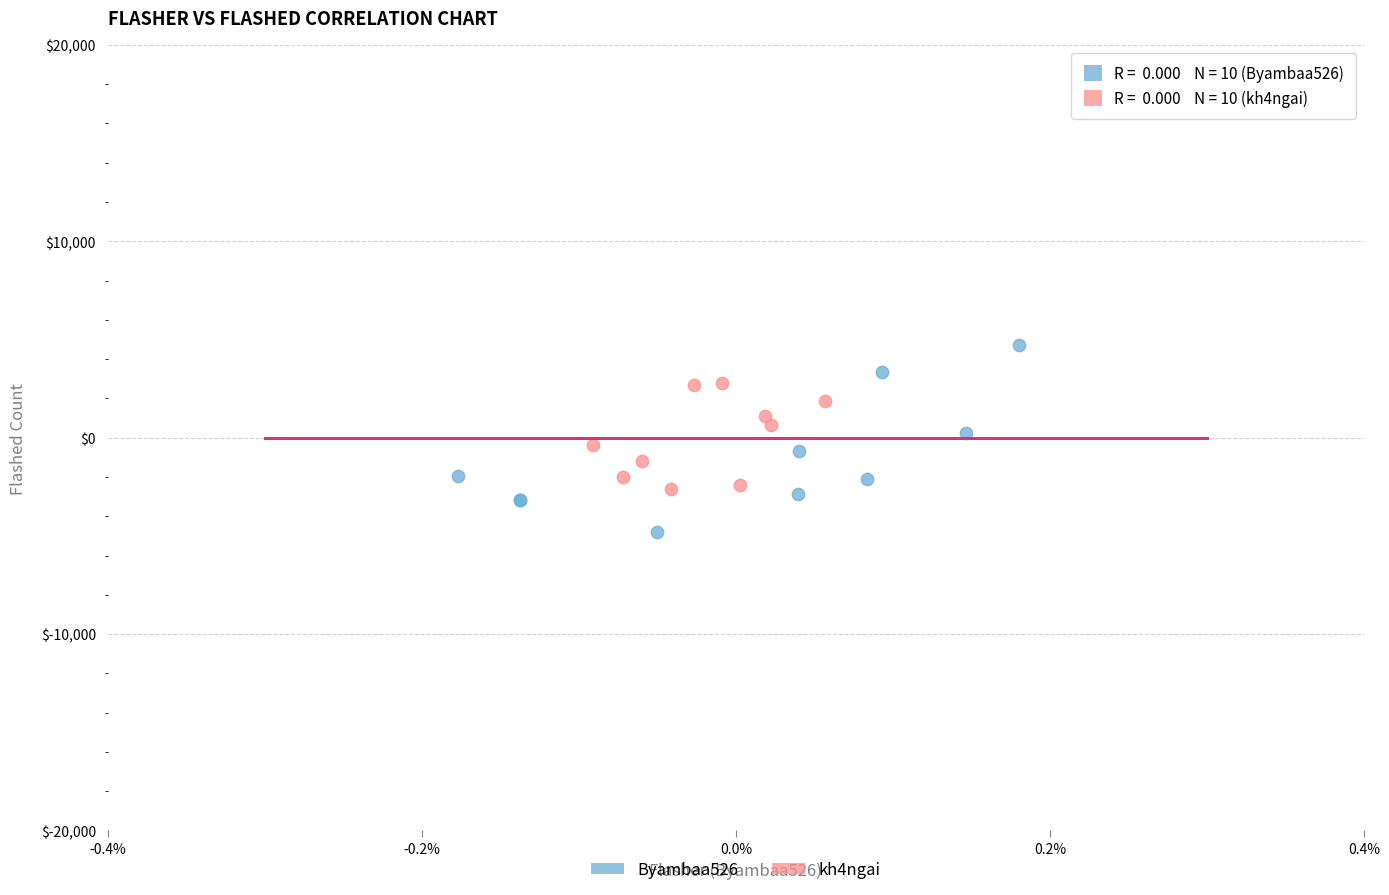

Which series reaches the minimum Y coordinate?

Byambaa526